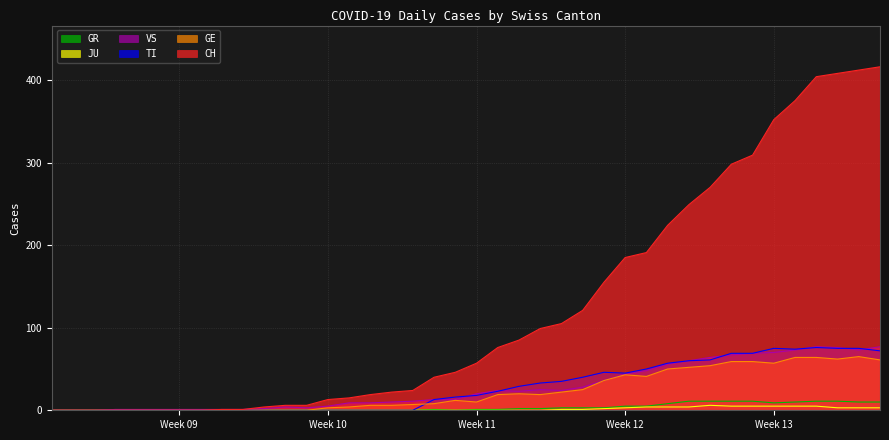

Reading right to left, transcribe all the data shown in this chart.

CH: 416	412	408	404	375	352	309	298	270	249	224	191	185	155	121	105	99	85	76	57	46	40	24	22	19	15	13	6	6	4	1	1	0	0	0	0	0	0	0	0
TI: 72	75	75	76	74	75	69	69	61	60	57	50	45	46	40	35	33	29	23	18	16	13	0	0	0	0	0	0	0	0	0	0	0	0	0	0	0	0	0	0
GE: 61	65	62	64	64	57	59	59	54	52	50	41	43	36	25	22	19	20	19	10	12	8	7	6	6	4	3	0	0	0	0	0	0	0	0	0	0	0	0	0
VS: 77	73	76	77	73	70	69	67	64	60	56	48	44	36	28	24	25	23	24	20	13	13	11	10	9	9	5	3	4	2	1	1	1	1	1	1	1	0	0	0
GR: 10	10	11	11	10	9	11	11	11	11	8	5	5	3	3	3	2	2	1	1	0	1	0	0	0	0	0	0	0	0	0	0	0	0	0	0	0	0	0	0
JU: 3	3	3	5	5	5	5	5	6	4	4	4	3	2	1	1	0	0	0	0	0	0	0	0	0	0	0	0	0	0	0	0	0	0	0	0	0	0	0	0